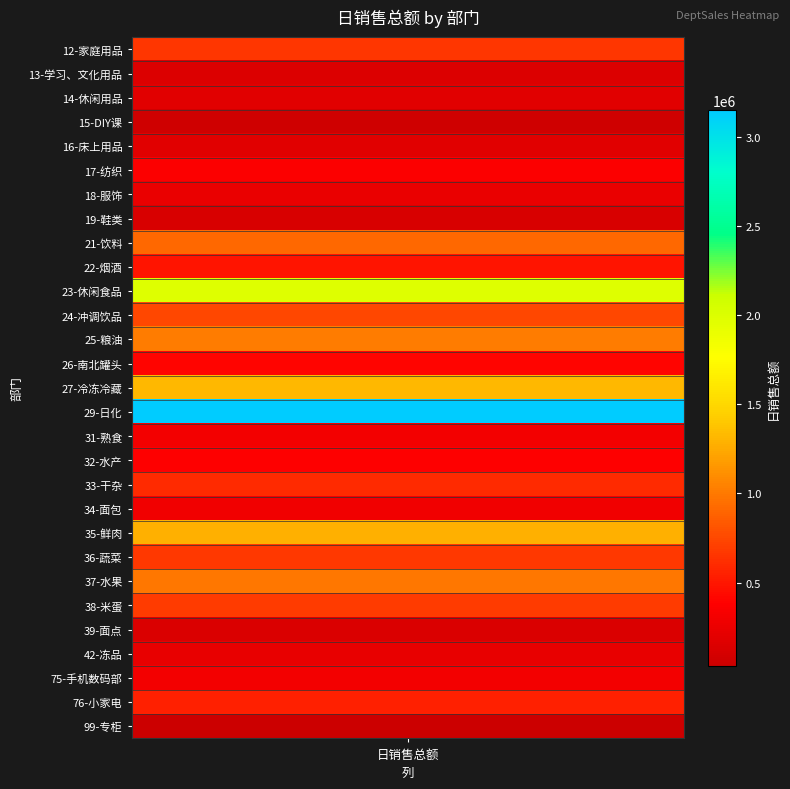

The chart shows a value of 674232.3 at 21. True or false?

True